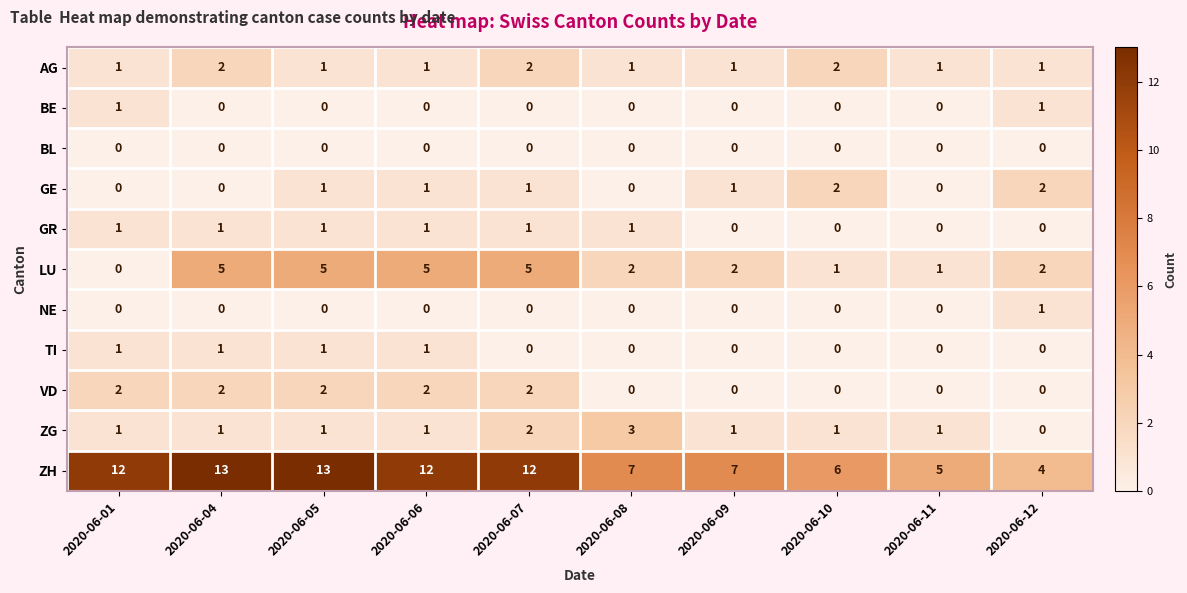

Between 2020-06-06 and 2020-06-08, which series saw the biggest shift?

ZH